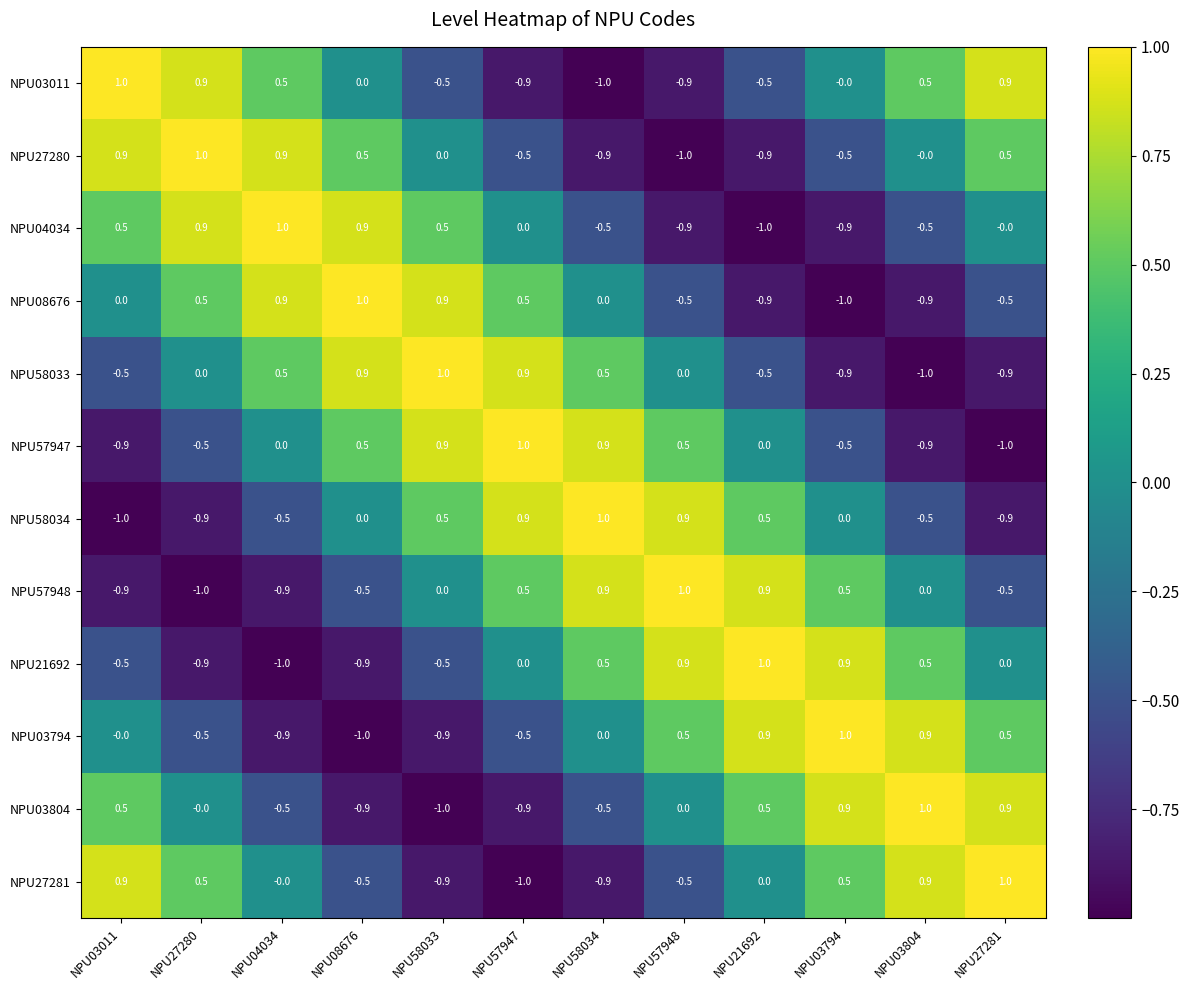

What is the spread (max minus min) of values at NPU03804?

2.0